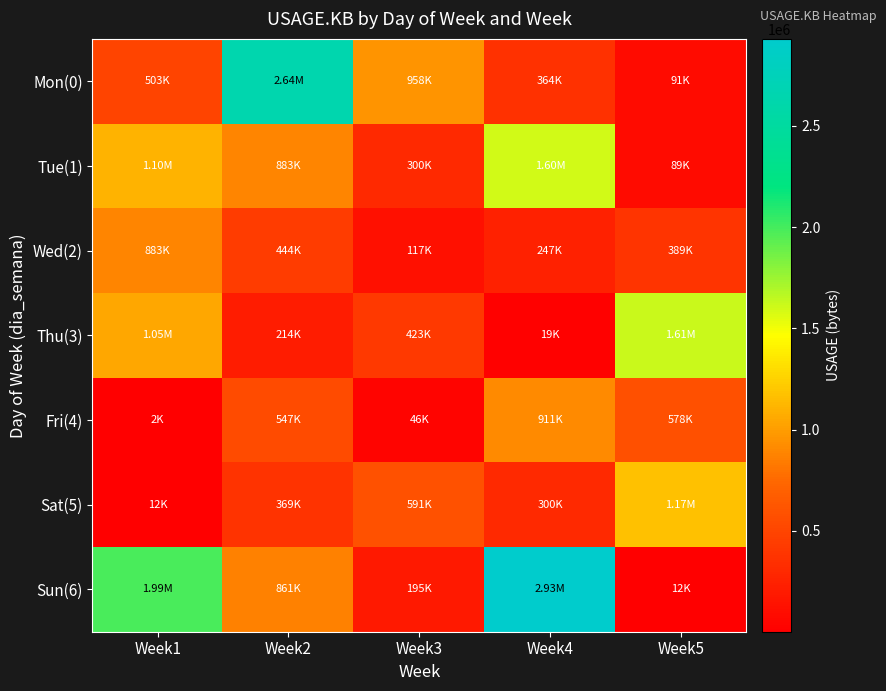

What is the maximum value shown in the chart?

2929855